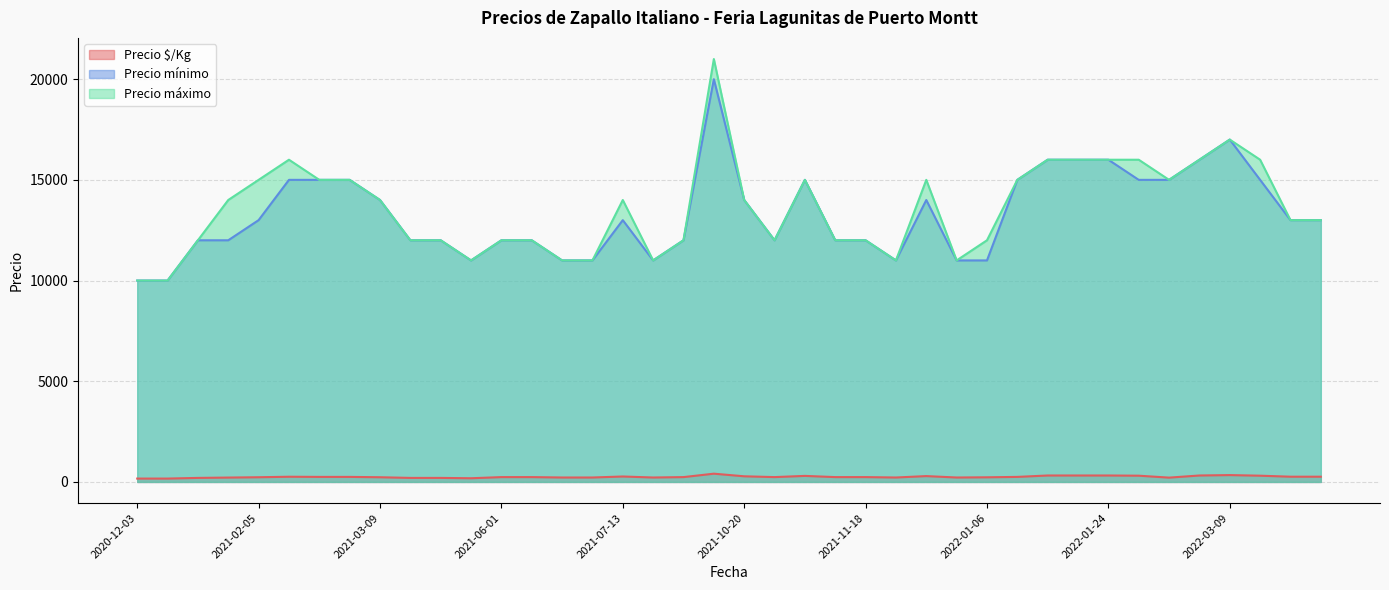

What is the label of the 9th point from the right?

2022-01-13